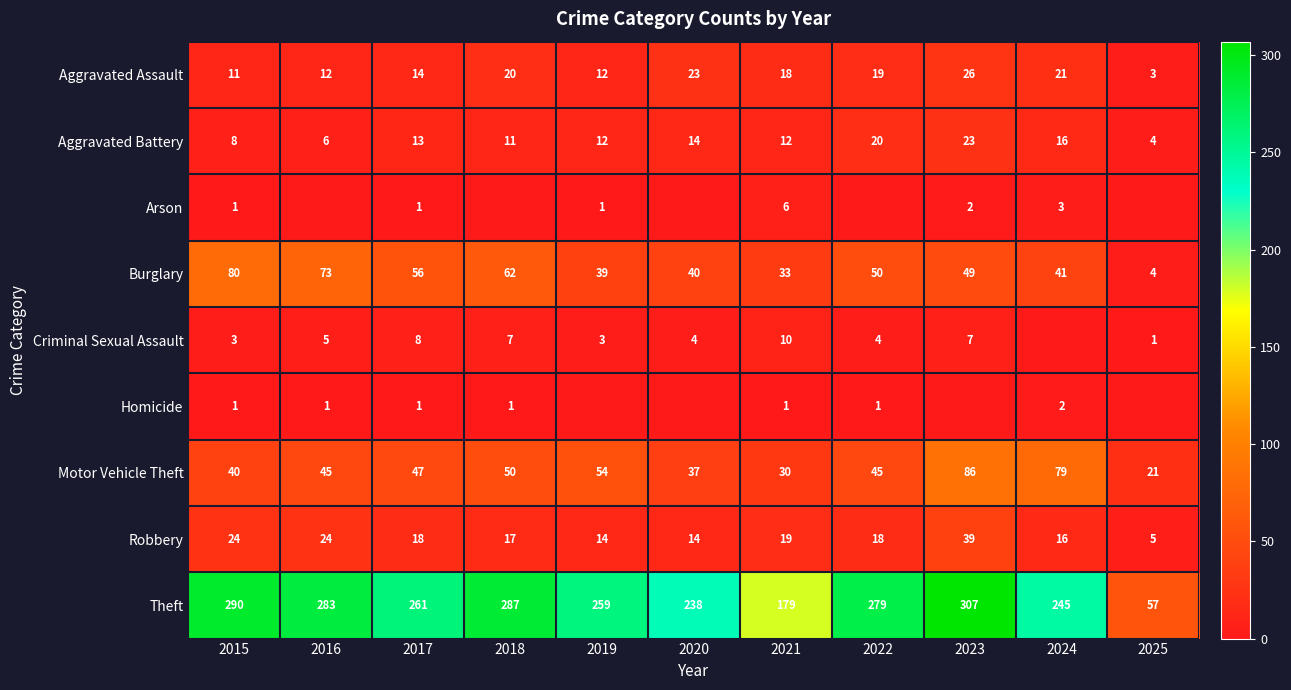

What is the average value of the Theft series?

244